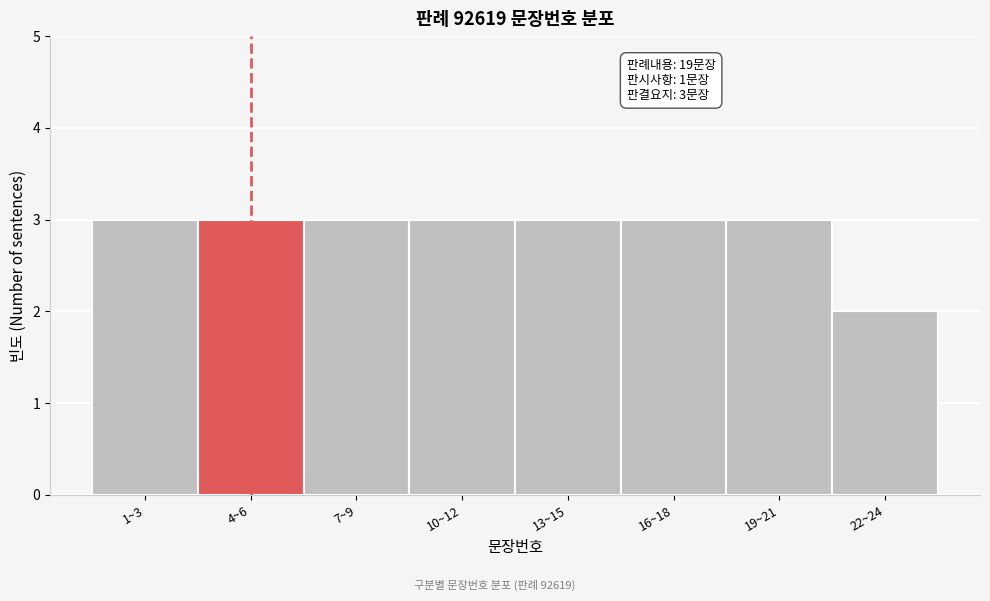

Reading right to left, extract all data points from this chart.

22~24=2	19~21=3	16~18=3	13~15=3	10~12=3	7~9=3	4~6=3	1~3=3